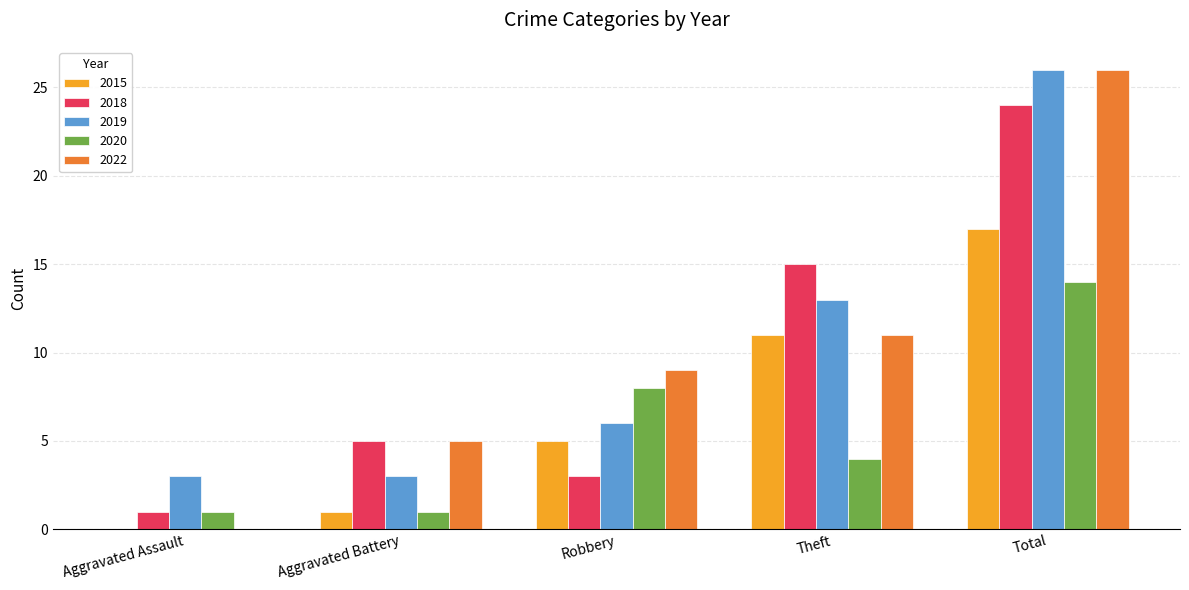

What are all the series names shown in the legend?

2015, 2018, 2019, 2020, 2022